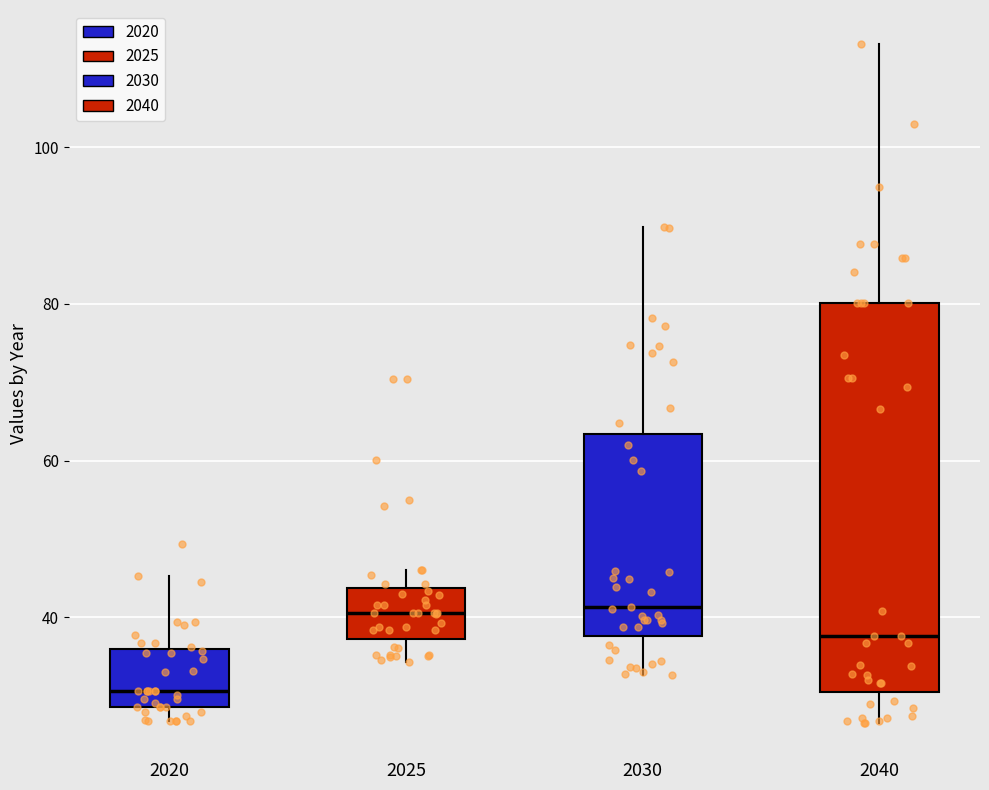

Reading left to right, read every box against the y-axis: the position of its median line, the range the box covers, and the ends of its whiskers. The values are not printed on the chart, so give them approximately, as read against the axis.

2020: median 30, box 28 to 36, whiskers 26 to 46
2025: median 40, box 38 to 44, whiskers 34 to 46
2030: median 42, box 38 to 64, whiskers 32 to 90
2040: median 38, box 30 to 80, whiskers 26 to 114